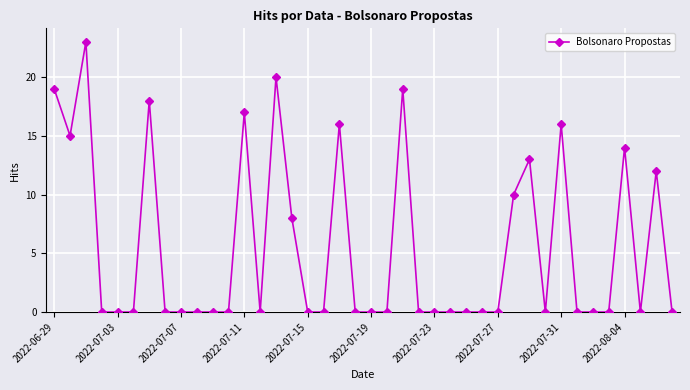

What is the sum of all values?

220